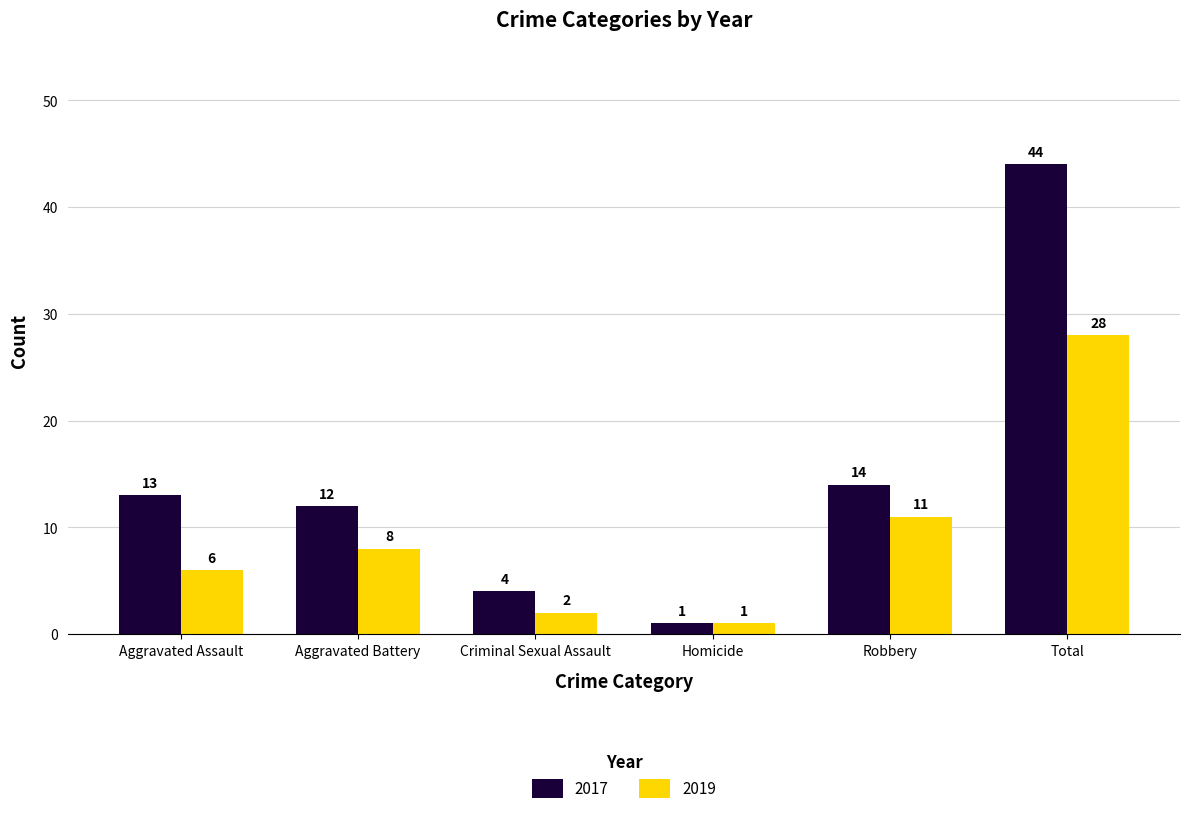

Reading left to right, transcribe all the data shown in this chart.

2017: Aggravated Assault=13	Aggravated Battery=12	Criminal Sexual Assault=4	Homicide=1	Robbery=14	Total=44
2019: Aggravated Assault=6	Aggravated Battery=8	Criminal Sexual Assault=2	Homicide=1	Robbery=11	Total=28